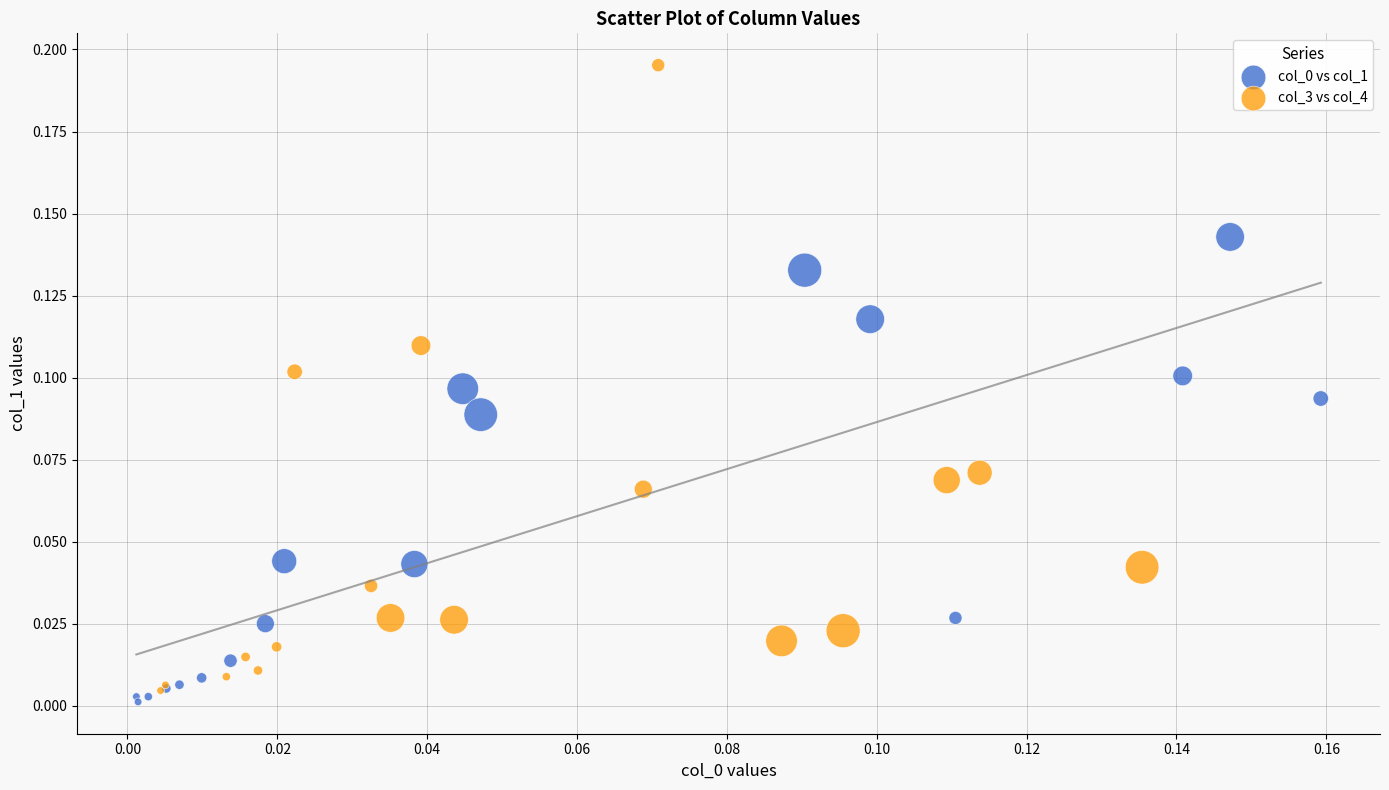

Which series contains the highest Y value?

col_3 vs col_4